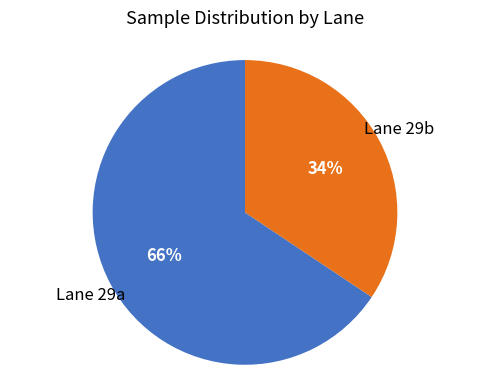

Does any single category account for the majority?

Yes